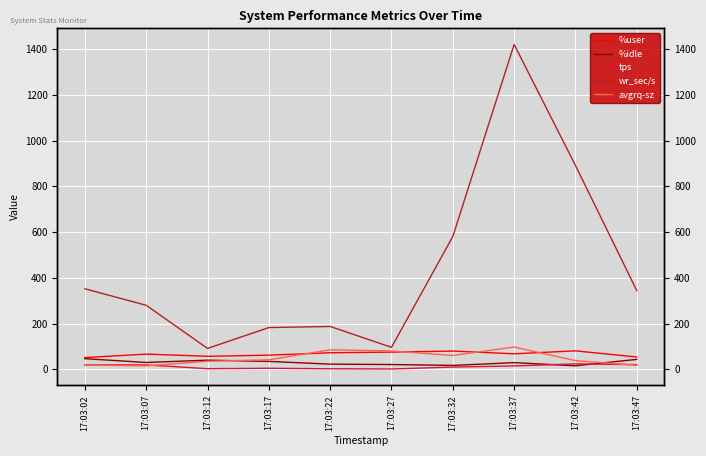

True or false: %user has a value of 32.7 at 17:03:22.

False